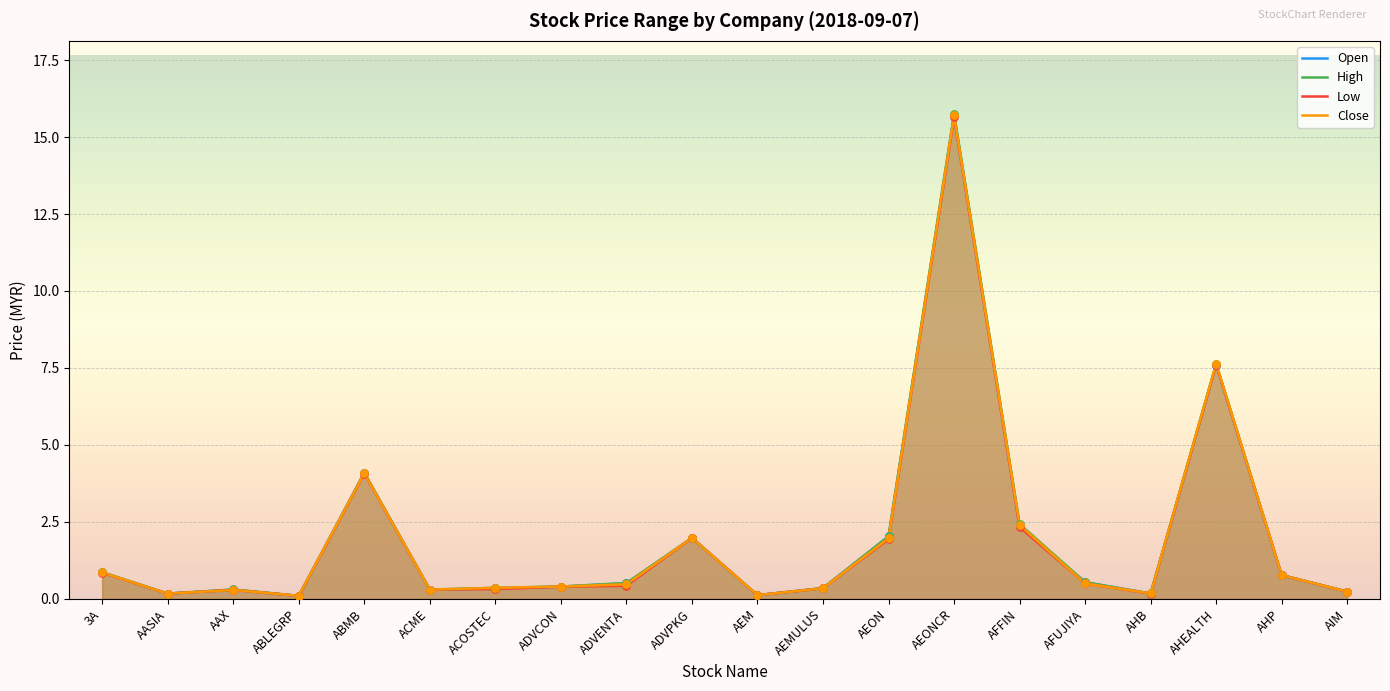

Which series has the widest spread of Y values?

High